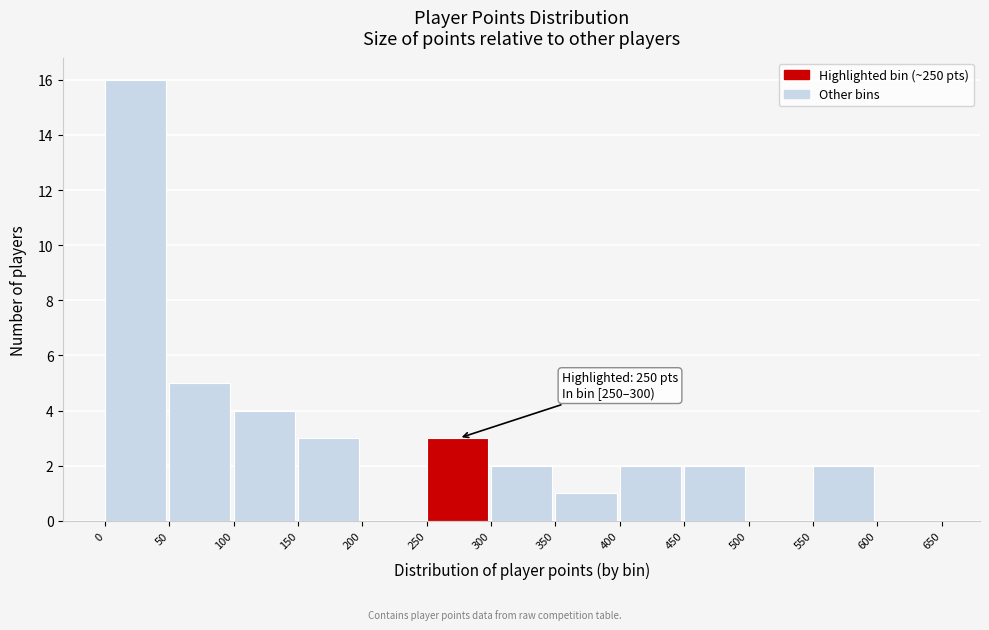

Which range on the x-axis has the tallest bar?

0 to 50